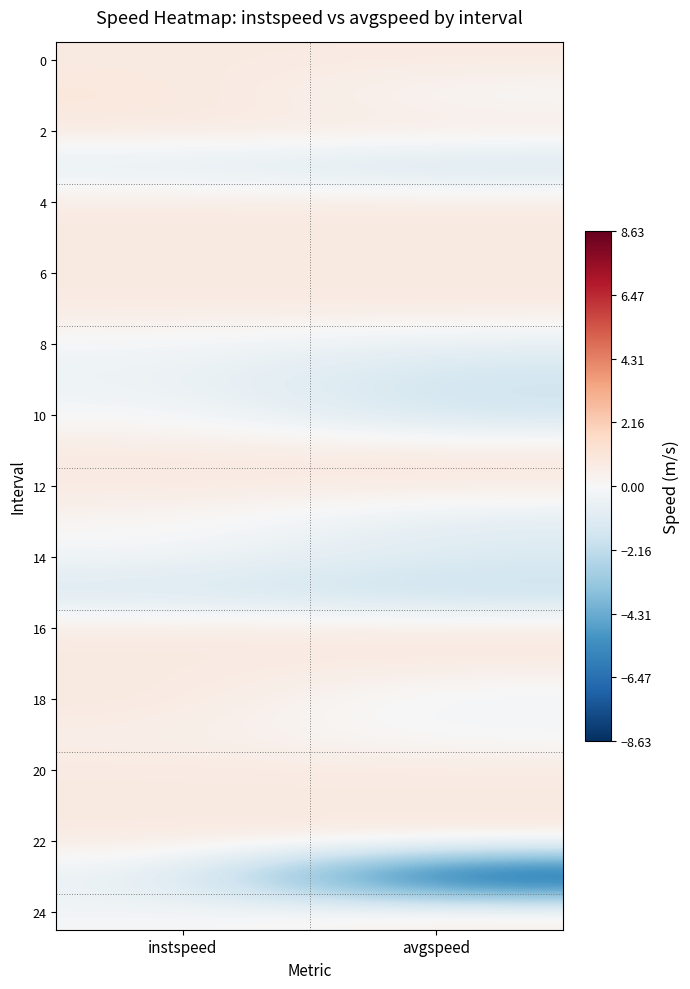

Which label corresponds to the largest value in the chart?

instspeed